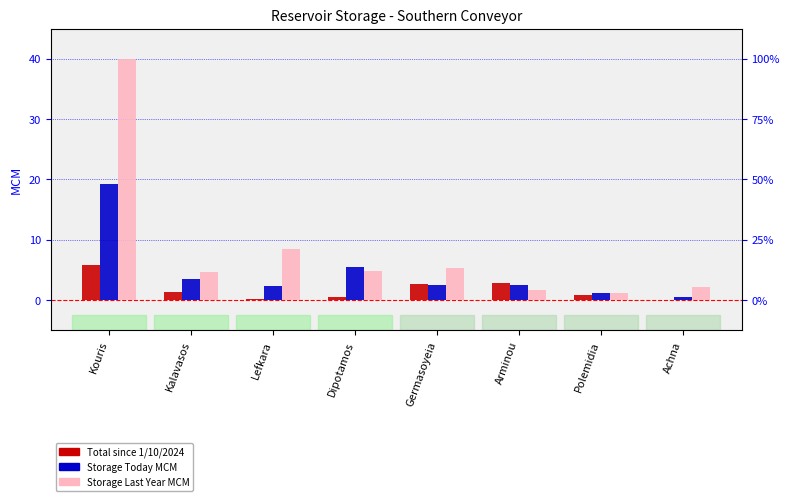

True or false: Storage Last Year MCM has a value of 6.7 at Dipotamos.

False